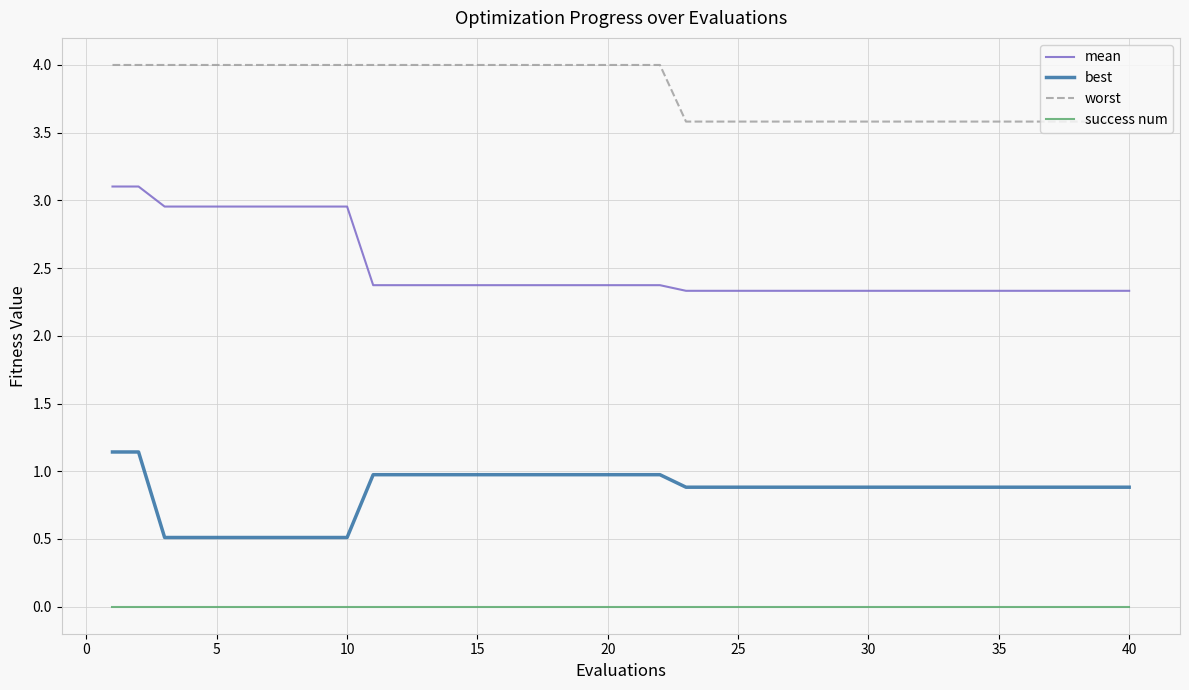

True or false: best and success num intersect in this chart.

False